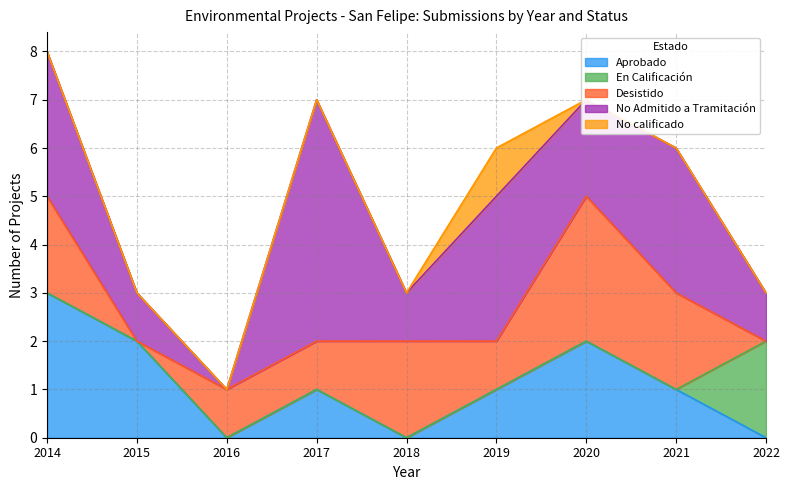

After their last crossing, which series has the higher values: En Calificación or No Admitido a Tramitación?

En Calificación